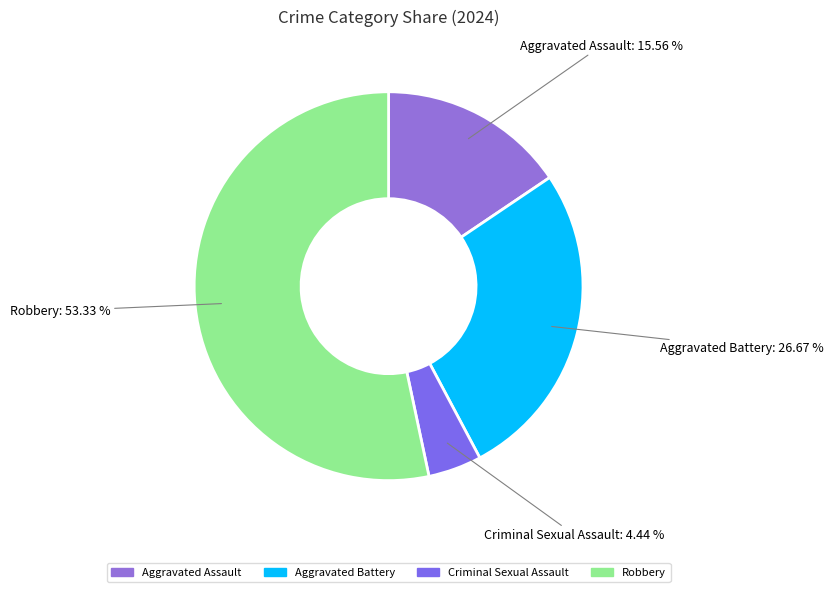

Which category has the biggest portion of the pie?

Robbery